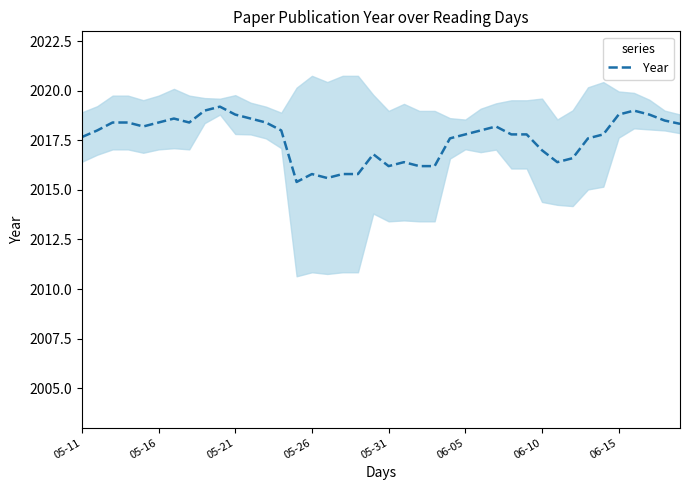

How many interior local peaks (higher than both neighbors) does the data have?

7